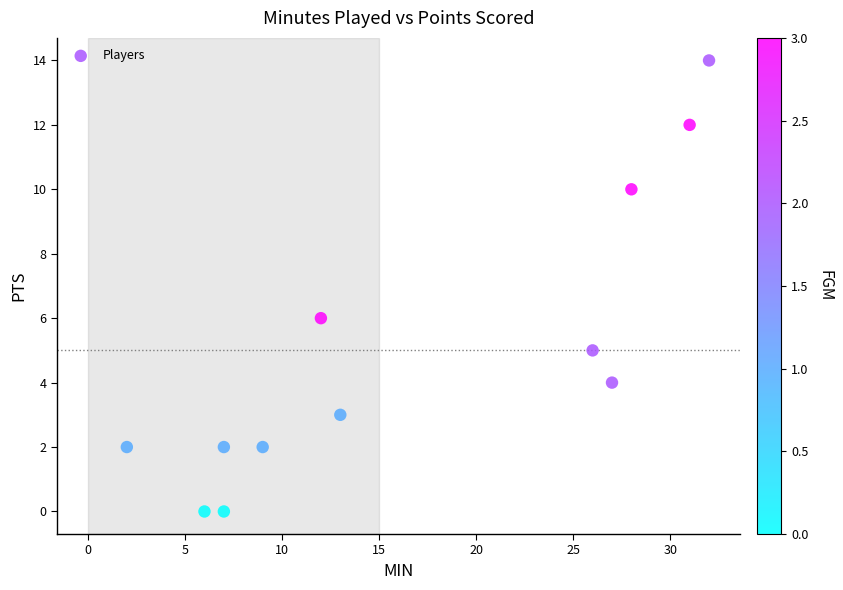

What is the average X value?

17